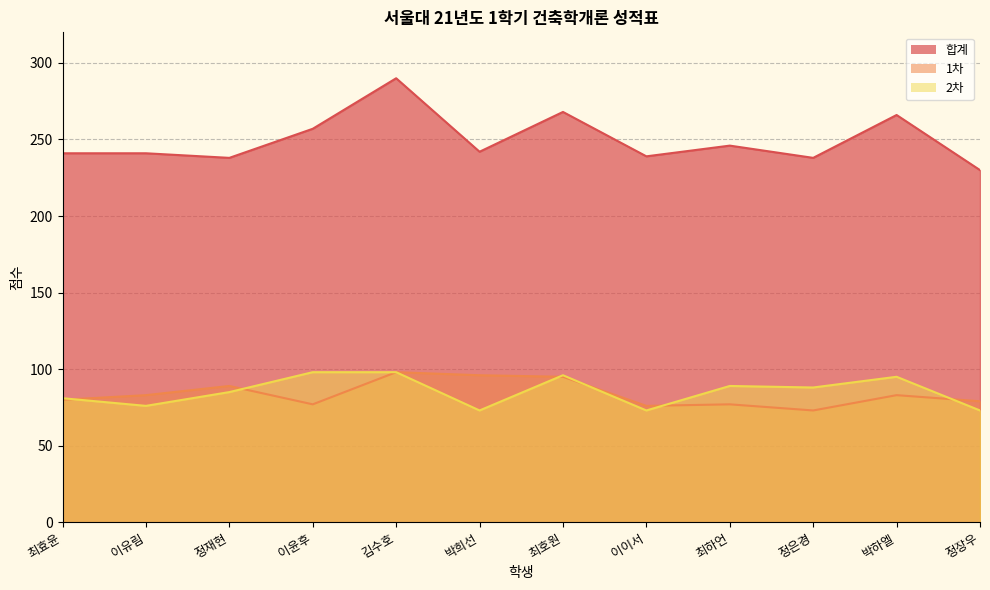

Is the value of 2차 at 이이서 greater than the value of 1차 at 정장우?

No